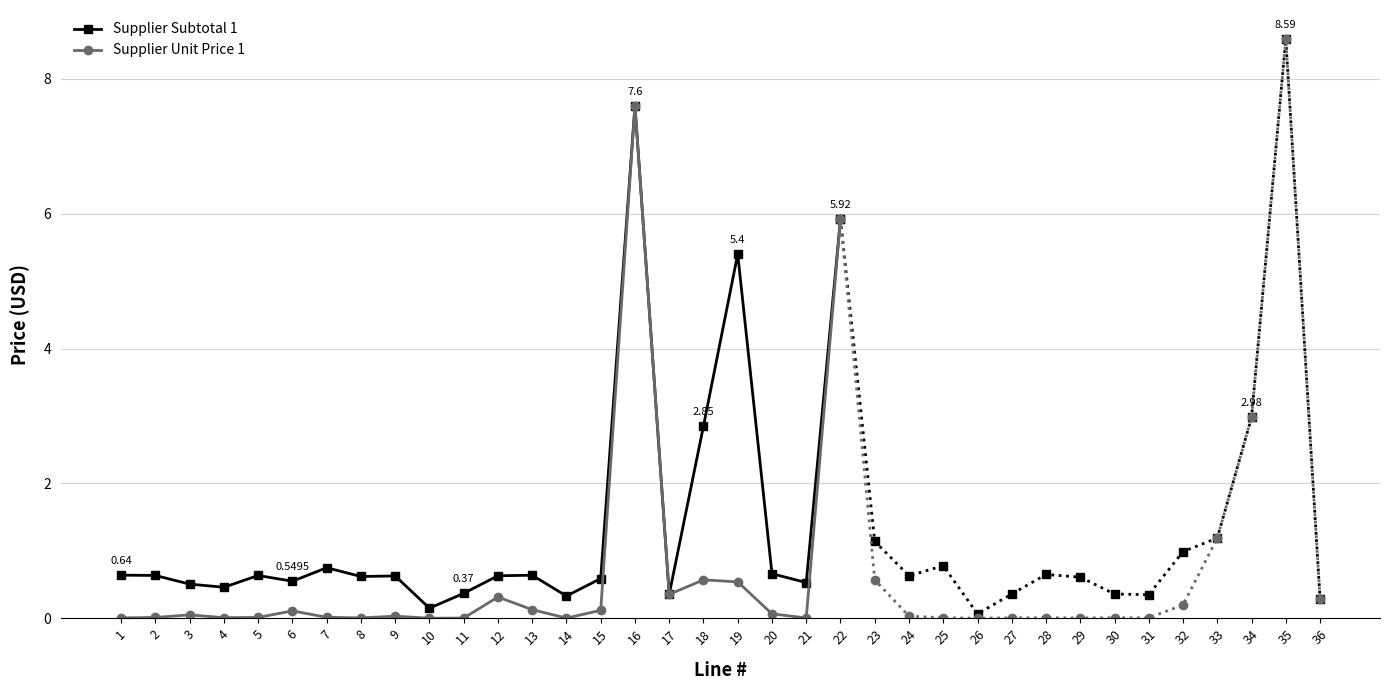

Reading left to right, transcribe all the data shown in this chart.

Supplier Subtotal 1: 1=0.6	2=0.6	3=0.5	4=0.5	5=0.6	6=0.5	7=0.8	8=0.6	9=0.6	10=0.1	11=0.4	12=0.6	13=0.6	14=0.3	15=0.6	16=7.6	17=0.4	18=2.9	19=5.4	20=0.7	21=0.5	22=5.9
Supplier Unit Price 1: 1=0.0	2=0.0	3=0.1	4=0.0	5=0.0	6=0.1	7=0.0	8=0.0	9=0.0	10=0.0	11=0.0	12=0.3	13=0.1	14=0.0	15=0.1	16=7.6	17=0.4	18=0.6	19=0.5	20=0.1	21=0.0	22=5.9